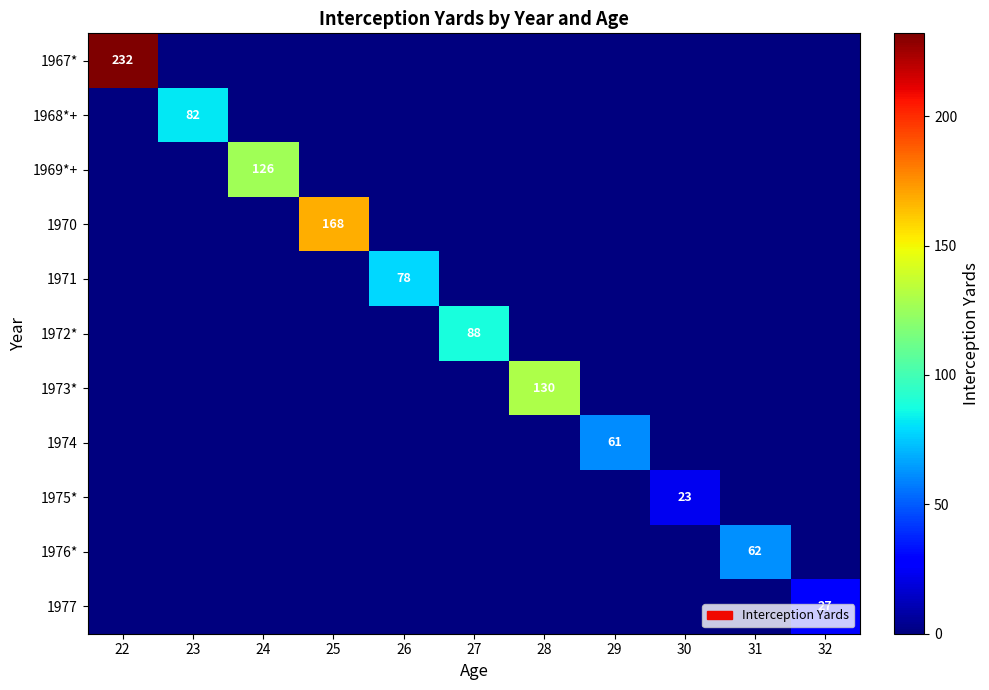

What is the total value across all series at 32?

27